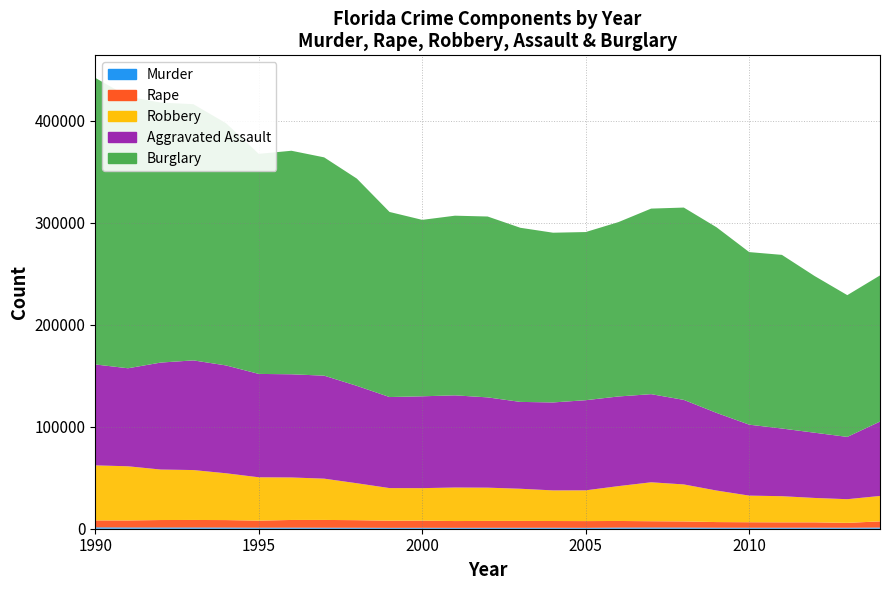

Reading left to right, transcribe all the data shown in this chart.

murderAndNonnegligentManslaughter: 1990=1379	1991=1248	1992=1208	1993=1224	1994=1165	1995=1037	1996=1077	1997=1012	1998=967	1999=859	2000=903	2001=874	2002=911	2003=924	2004=946	2005=883	2006=1129	2007=1202	2008=1168	2009=1017	2010=987	2011=984	2012=1009	2013=972	2014=1149
rape: 1990=6781	1991=6865	1992=7310	1993=7359	1994=7301	1995=6887	1996=7508	1997=7599	1998=7404	1999=6990	2000=7057	2001=6641	2002=6753	2003=6727	2004=6612	2005=6592	2006=6475	2007=6149	2008=5972	2009=5501	2010=5373	2011=5273	2012=5260	2013=4765	2014=6051
robbery: 1990=53928	1991=53083	1992=49482	1993=48913	1994=45871	1995=42485	1996=41643	1997=40459	1998=36198	1999=31969	2000=31809	2001=32867	2002=32581	2003=31523	2004=29997	2005=30141	2006=34147	2007=38155	2008=36268	2009=30911	2010=26086	2011=25622	2012=23889	2013=23200	2014=24914
aggravatedAssault: 1990=98902	1991=96047	1992=104827	1993=107479	1994=105679	1995=101302	1996=101122	1997=100926	1998=95447	1999=89226	2000=90008	2001=90331	2002=88476	2003=85106	2004=86199	2005=88341	2006=87851	2007=86372	2008=82848	2009=76112	2010=69523	2011=66319	2012=63929	2013=61054	2014=72895
burglary: 1990=280832	1991=266313	1992=254755	1993=251063	1994=237341	1995=215657	1996=219056	1997=213926	1998=203105	1999=181378	2000=172898	2001=176052	2002=177242	2003=170644	2004=166332	2005=164783	2006=170873	2007=181836	2008=188472	2009=181884	2010=169119	2011=170171	2012=153563	2013=138915	2014=143220